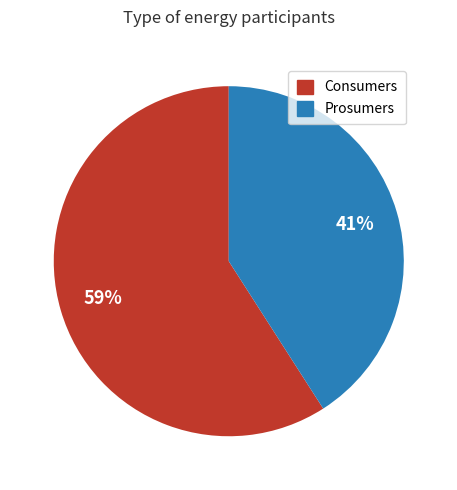

Which slice is the largest?

Consumers